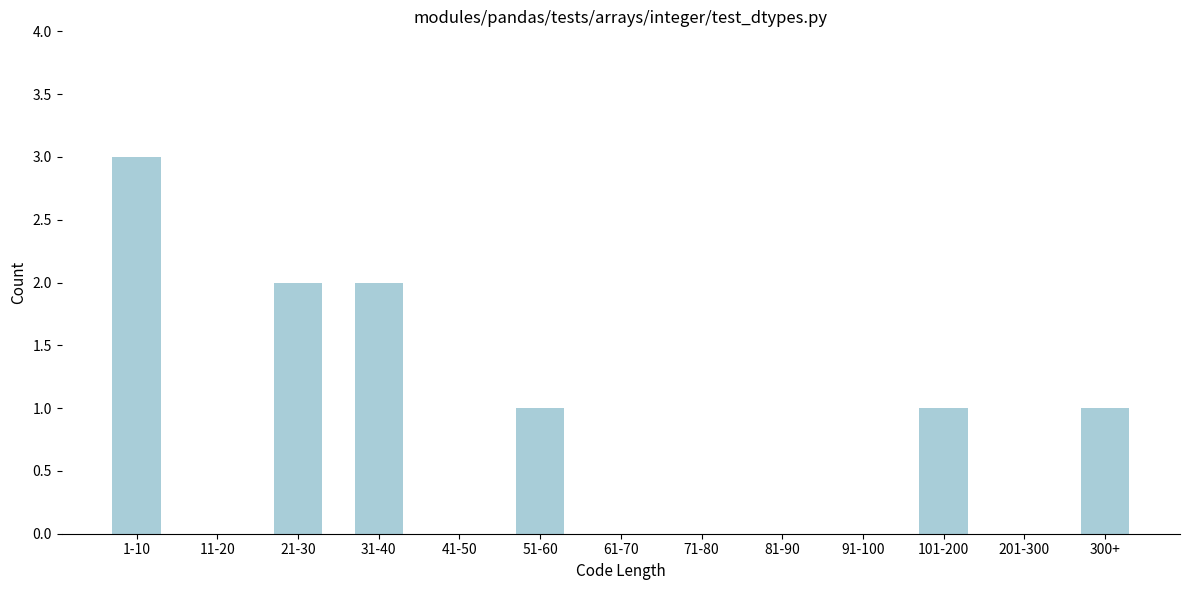

Reading left to right, list all the values displayed in this chart.

1-10=3	11-20=0	21-30=2	31-40=2	41-50=0	51-60=1	61-70=0	71-80=0	81-90=0	91-100=0	101-200=1	201-300=0	300+=1